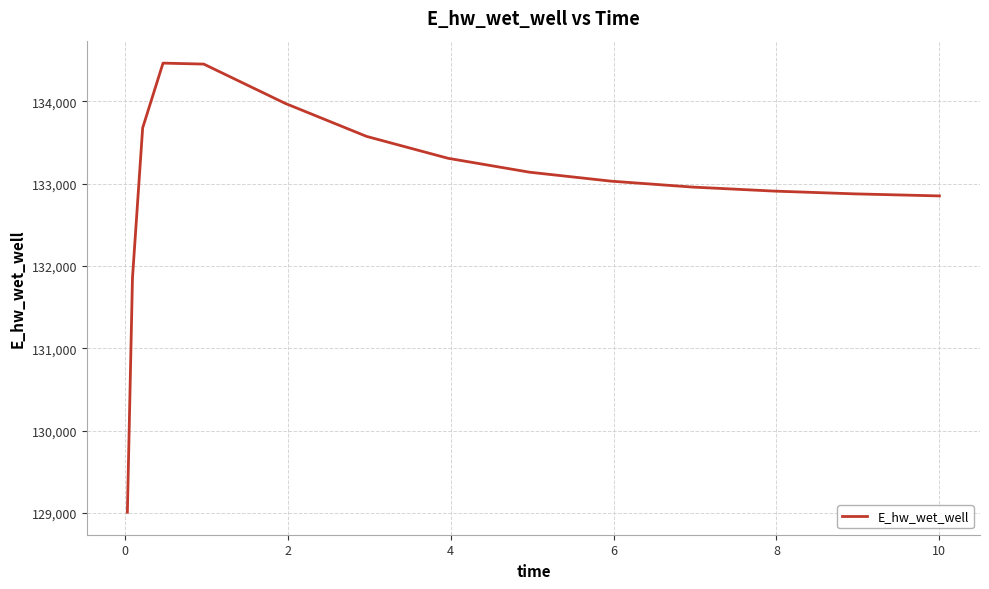

What is the smallest value displayed?

129008.6